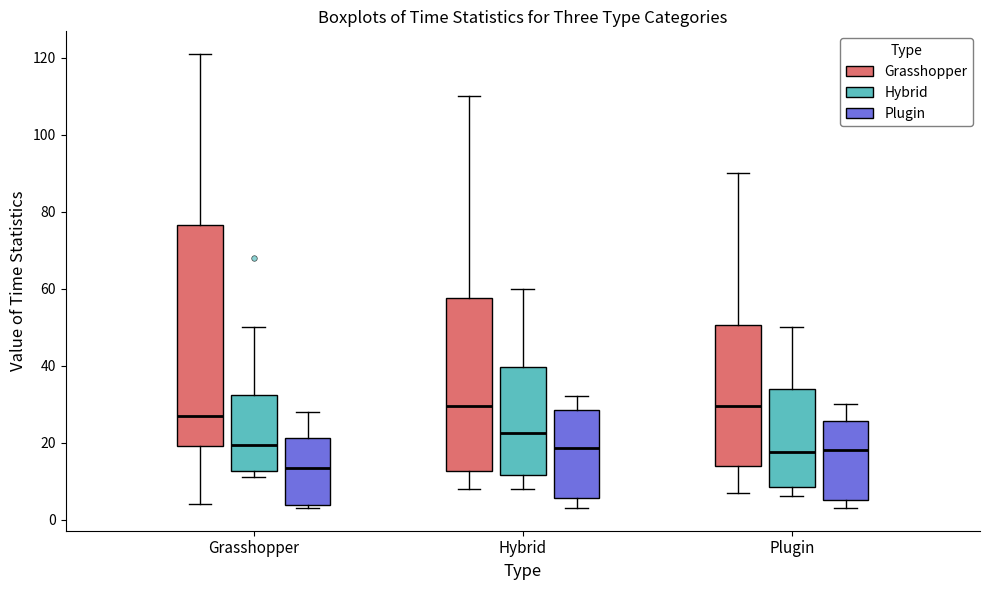

Reading left to right, read every box against the y-axis: the position of its median line, the range the box covers, and the ends of its whiskers. The values are not printed on the chart, so give them approximately, as read against the axis.

Grasshopper (Grasshopper): median 28, box 20 to 76, whiskers 4 to 122
Grasshopper (Hybrid): median 20, box 12 to 32, whiskers 12 (just below the box's lower edge) to 50
Grasshopper (Plugin): median 14, box 4 to 22, whiskers 4 (just below the box's lower edge) to 28
Hybrid (Grasshopper): median 30, box 12 to 58, whiskers 8 to 110
Hybrid (Hybrid): median 22, box 12 to 40, whiskers 8 to 60
Hybrid (Plugin): median 18, box 6 to 28, whiskers 4 to 32
Plugin (Grasshopper): median 30, box 14 to 50, whiskers 8 to 90
Plugin (Hybrid): median 18, box 8 to 34, whiskers 6 to 50
Plugin (Plugin): median 18, box 6 to 26, whiskers 4 to 30